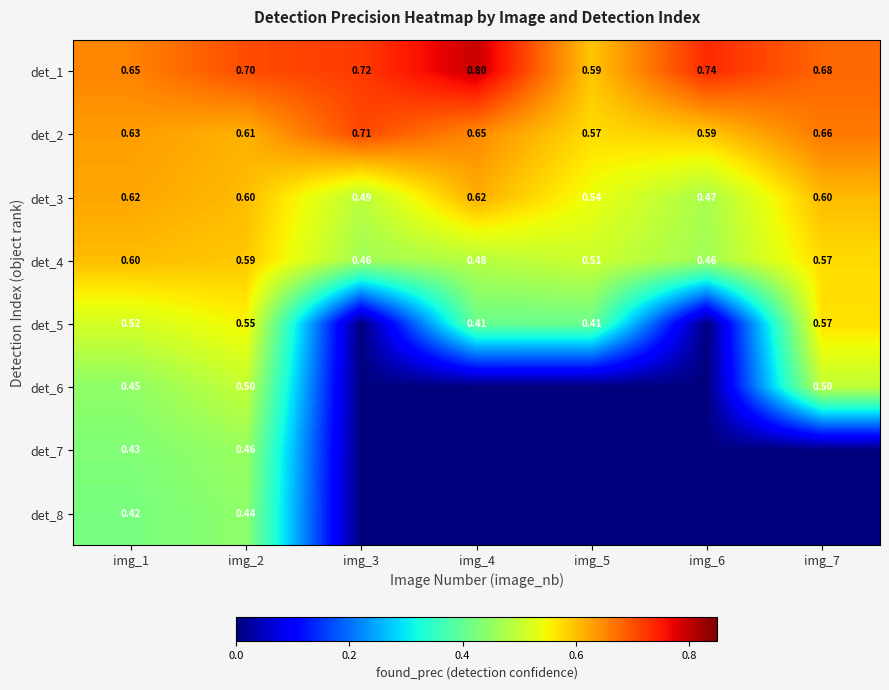

What is the difference between the det_8 values at img_2 and img_6?

0.4